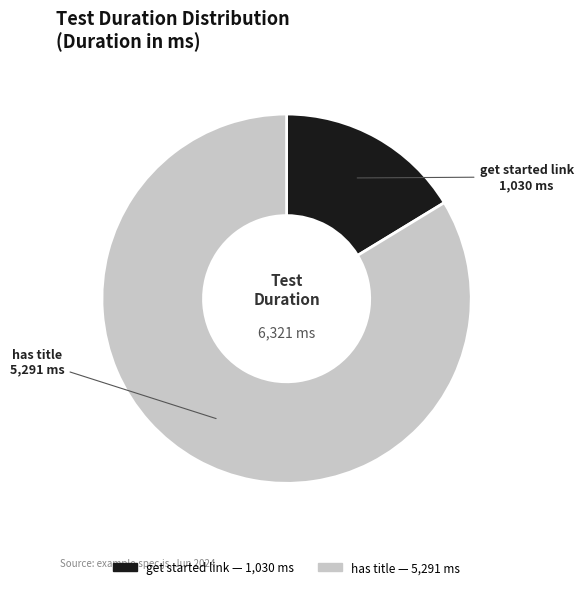

How many segments does this pie chart have?

2